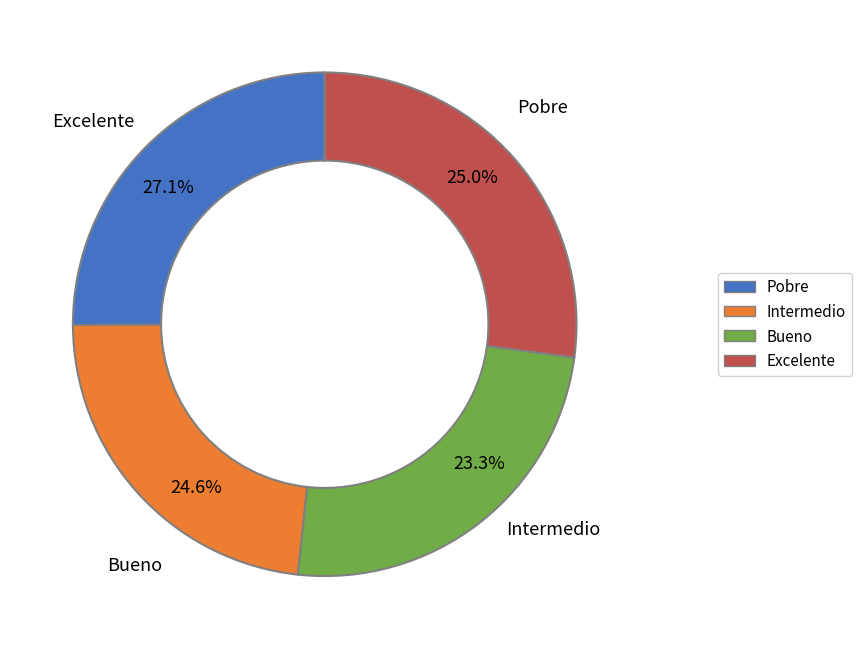

What portion of the pie excludes Pobre?

75.0%